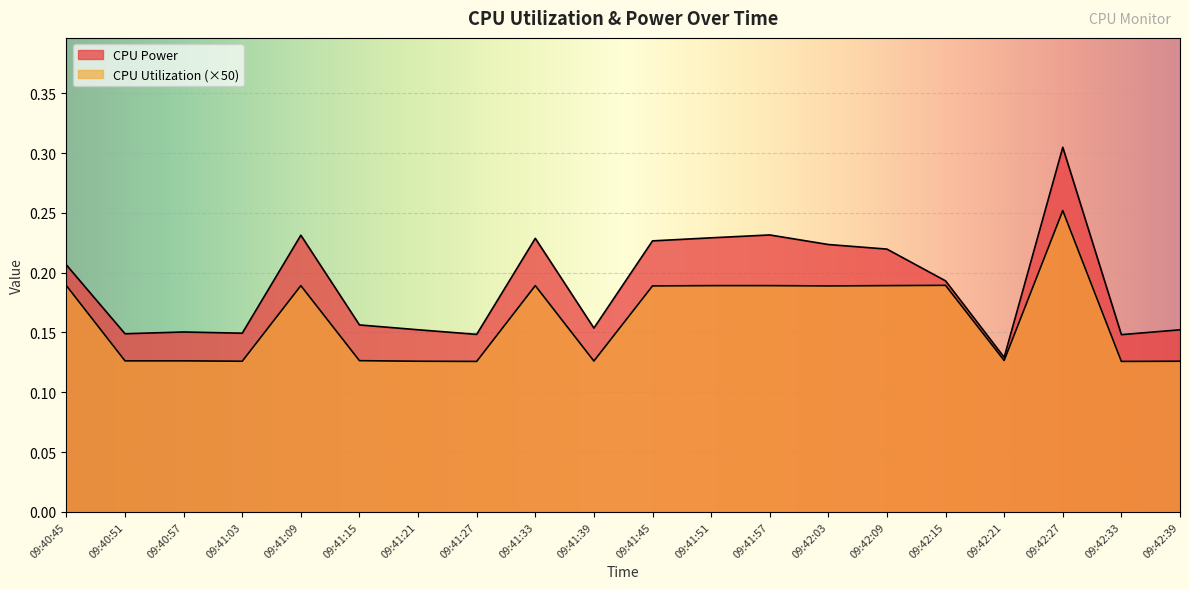

Between 09:41:39 and 09:42:15, which is larger?

09:42:15